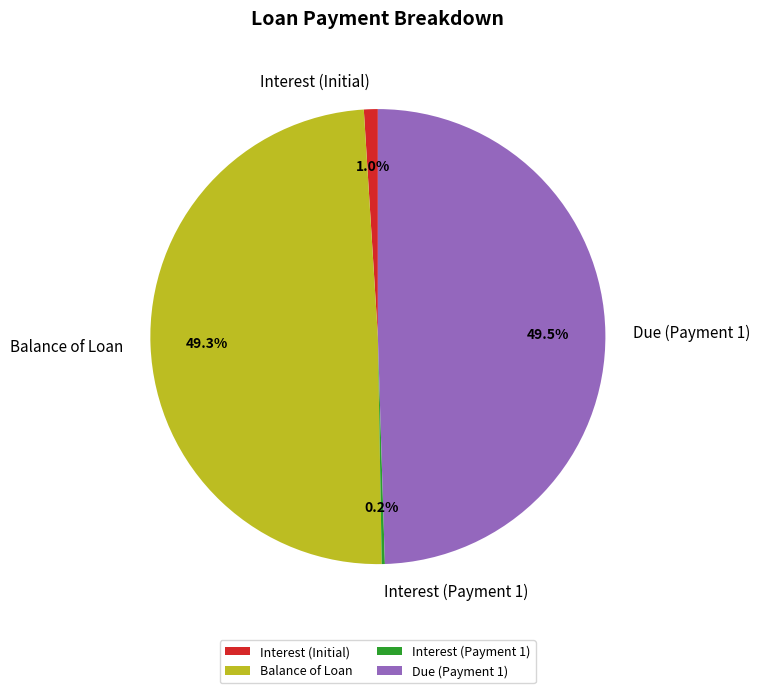

What percentage is NOT represented by Balance of Loan?

50.7%